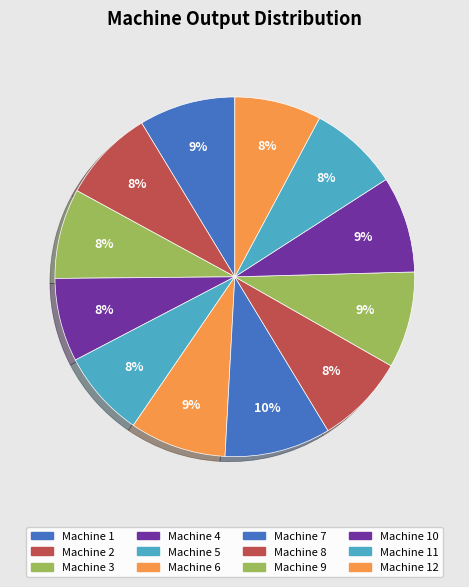

Is there a majority slice in this chart?

No